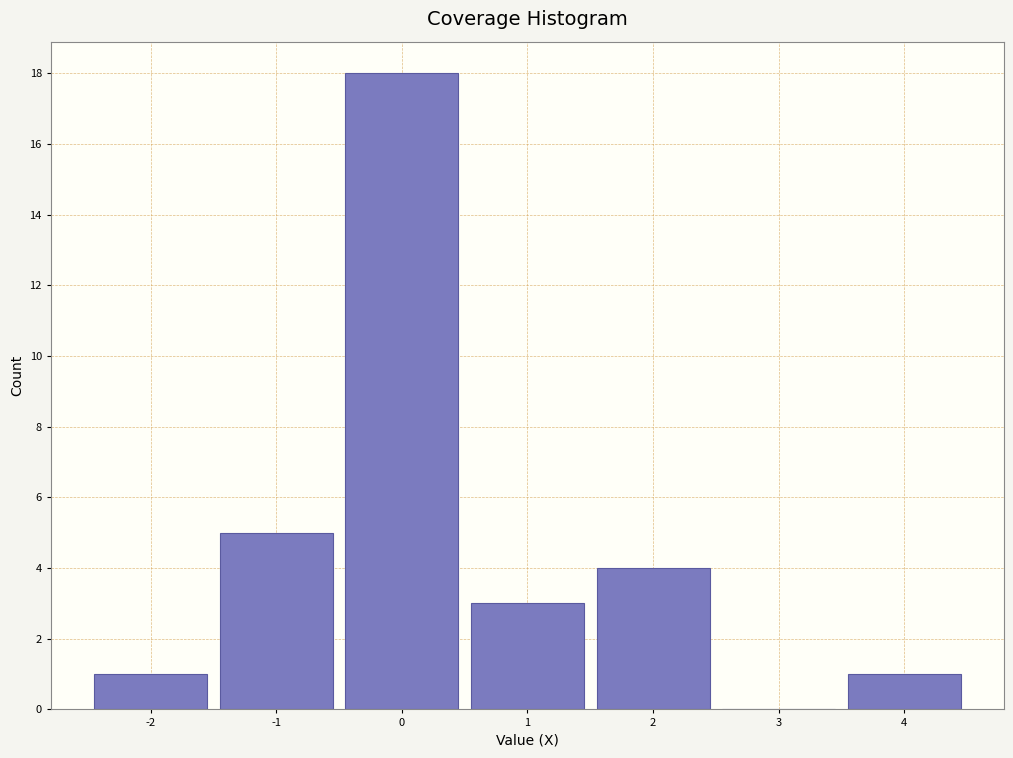

Reading left to right, transcribe this chart: for each bar, give the range it covers on the x-axis and its height. The values are not printed on the chart, so give them approximately, as read against the axis.

-2.5 to -1.5: 1
-1.5 to -0.5: 5
-0.5 to 0.5: 18
0.5 to 1.5: 3
1.5 to 2.5: 4
2.5 to 3.5: 0
3.5 to 4.5: 1